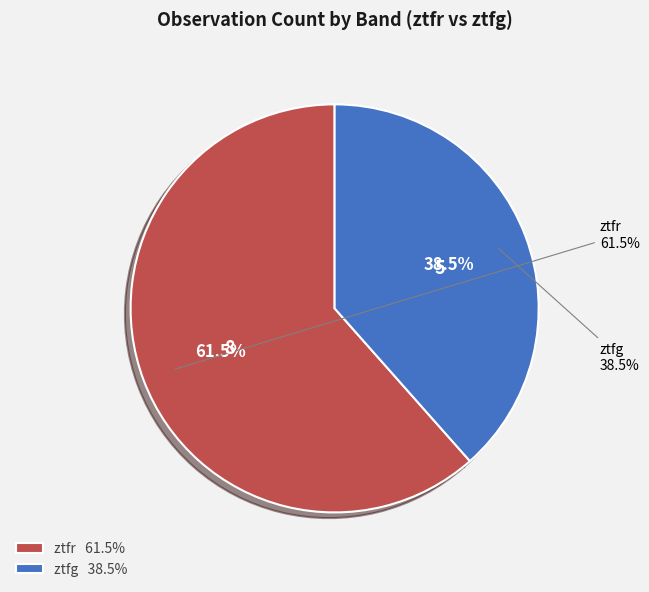

Between ztfr and ztfg, which is larger?

ztfr